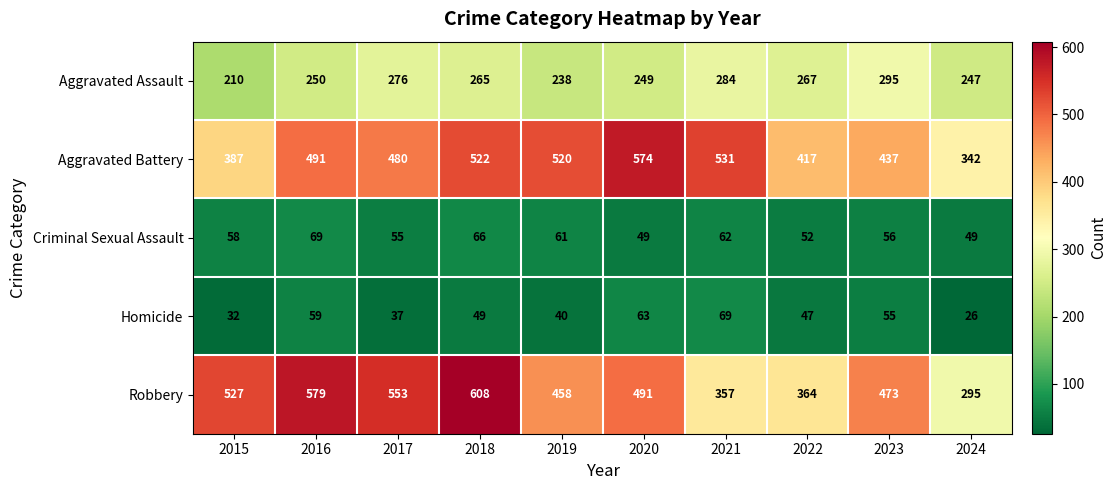

The value of Criminal Sexual Assault at 2020 is 49. True or false?

True